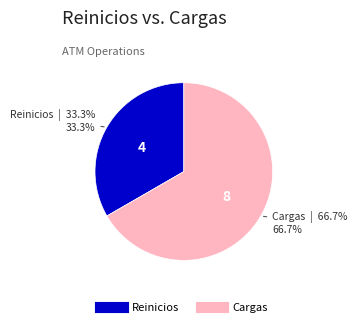

Does Cargas account for over 50% of the chart?

Yes